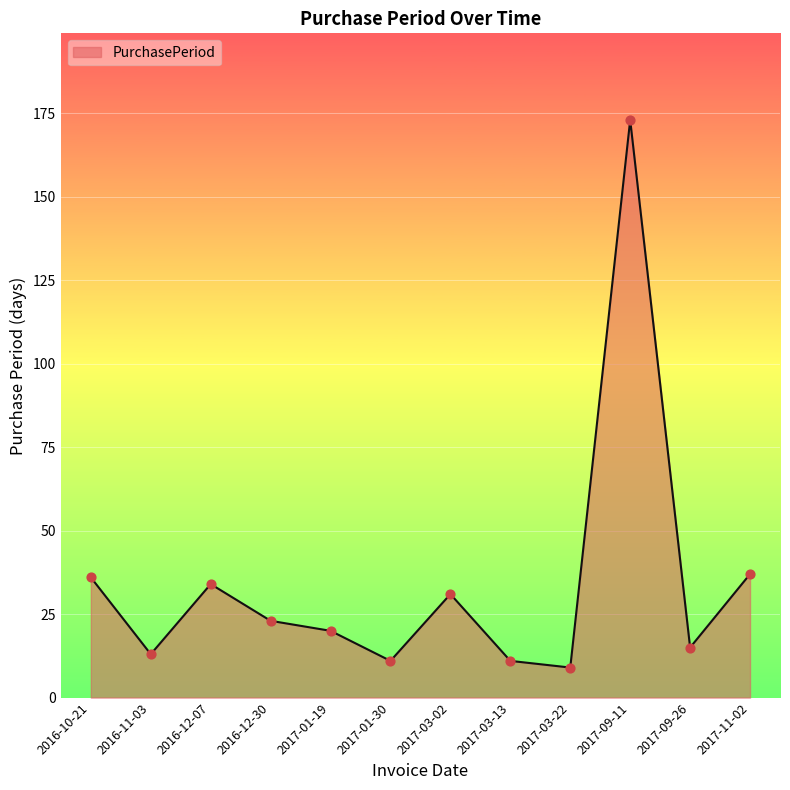

What is the change in value from 2016-11-03 to 2017-01-30?

-2